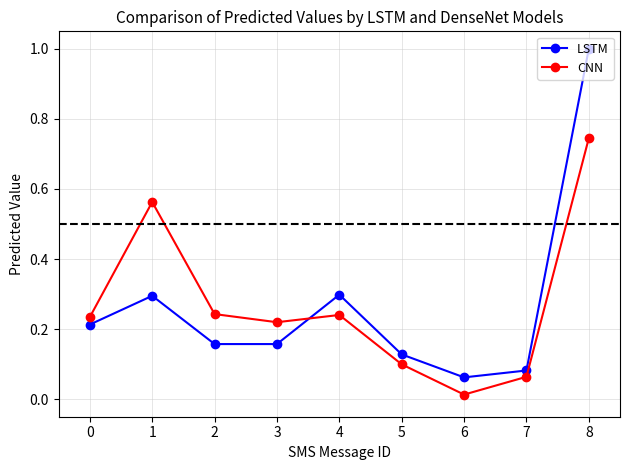

What is the difference between the maximum and minimum values in the LSTM series?

0.9